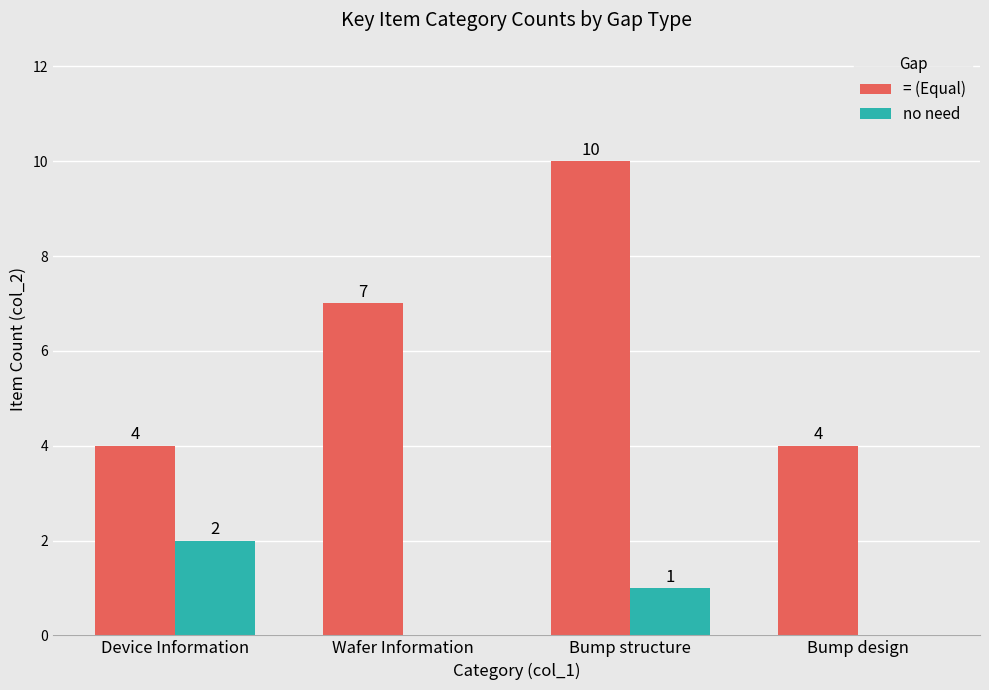

The = (Equal) series shows 4 at Device Information. True or false?

True